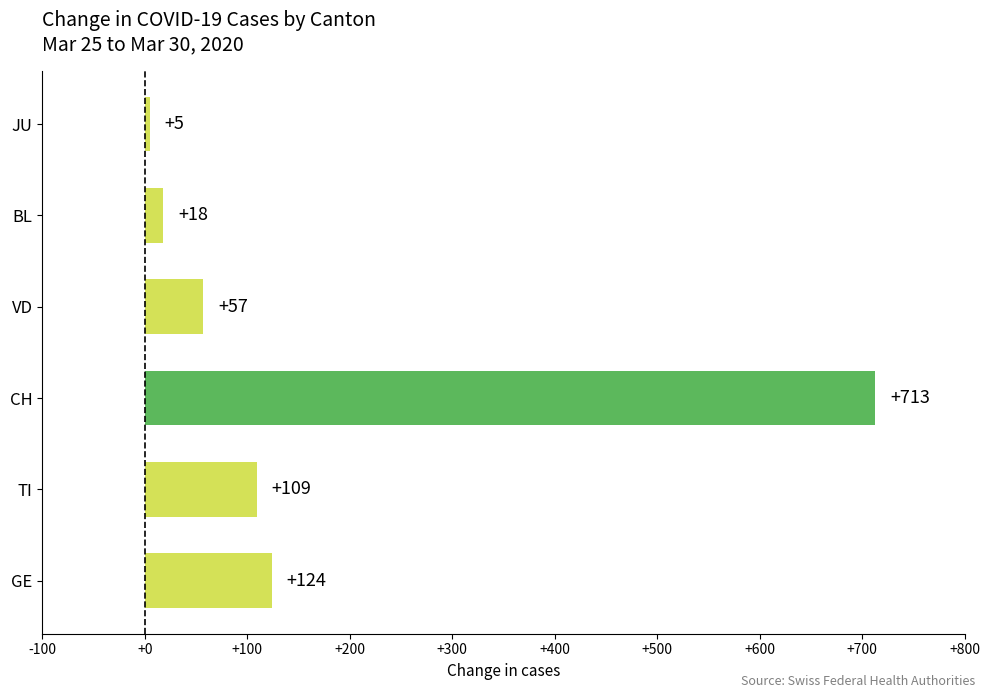

The chart shows a value of 293 at CH. True or false?

False